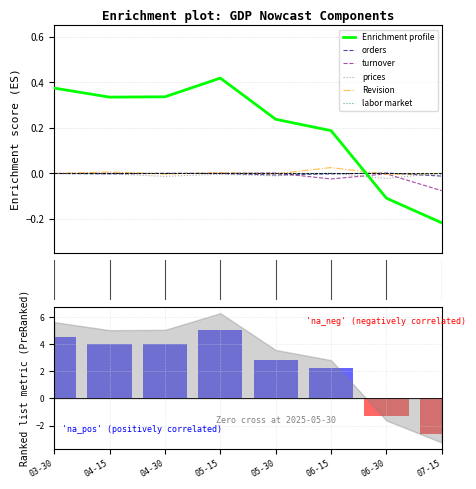

What is the sum of all turnover values?

-0.1